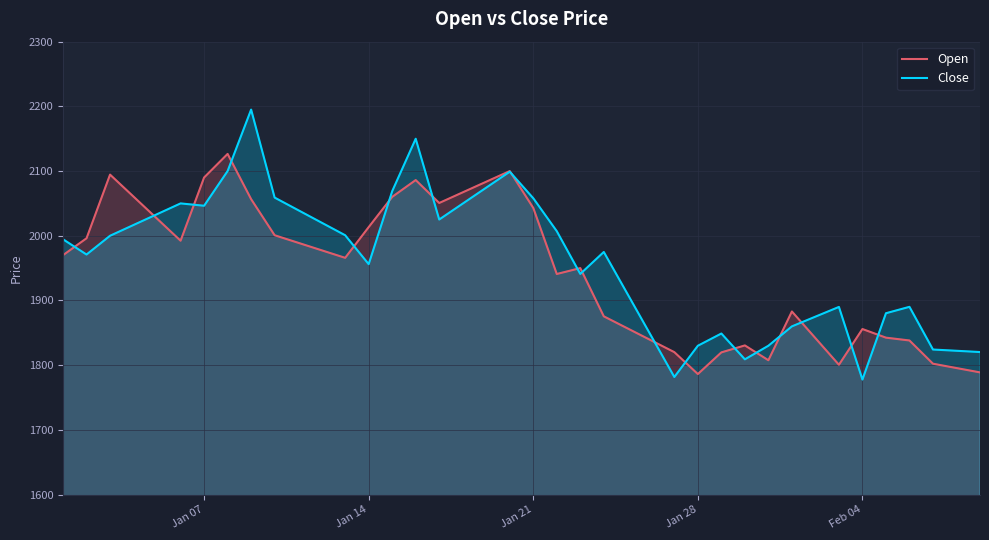

What is the minimum value shown in the chart?

1777.8